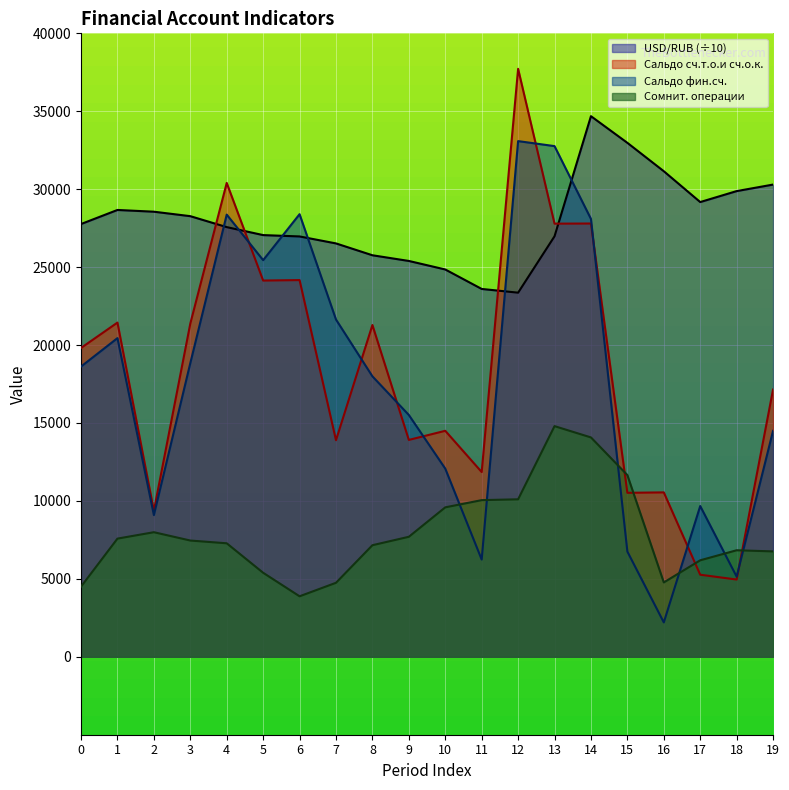

How many lines are shown in the chart?

4